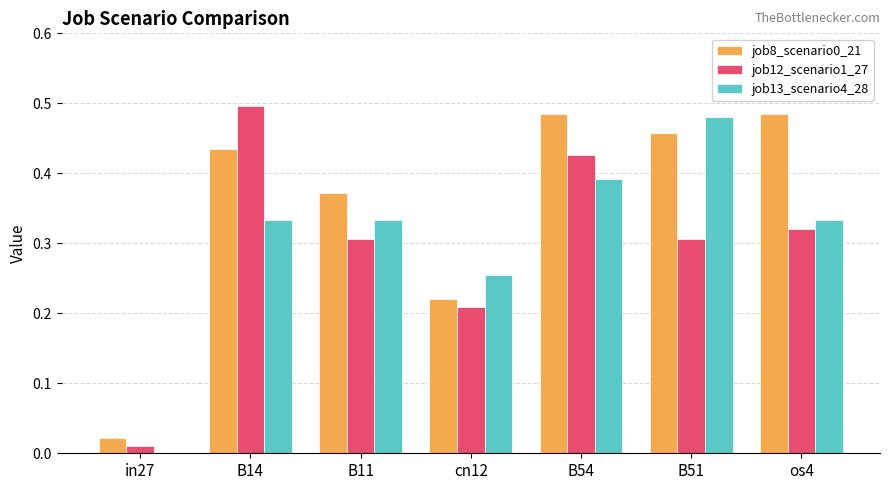

The job12_scenario1_27 series shows 0.2 at B11. True or false?

False